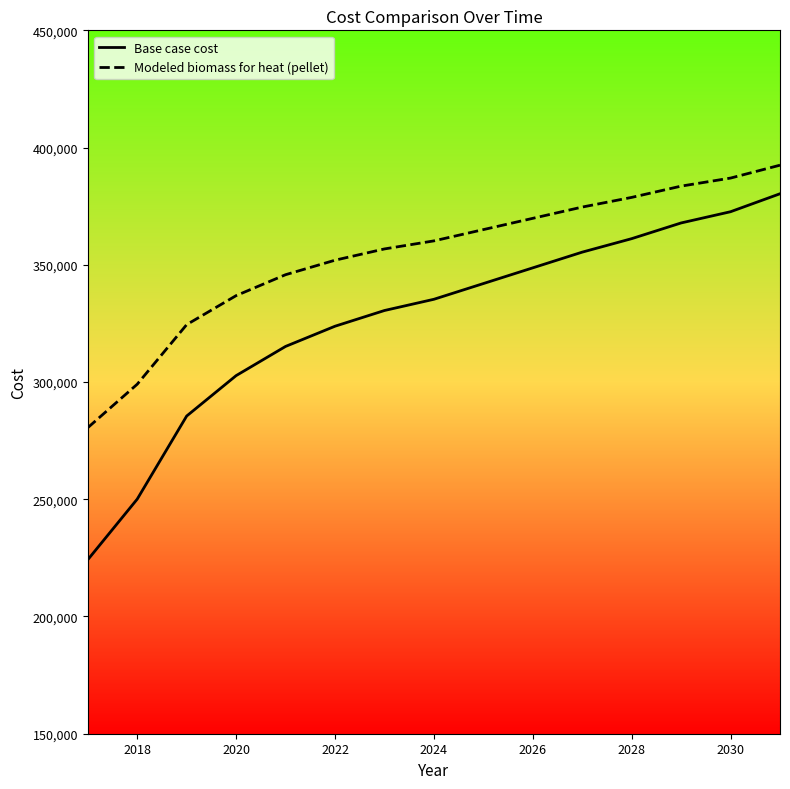

List the series in order of their overall mean, highest first.

Modeled biomass for heat (pellet), Base case cost